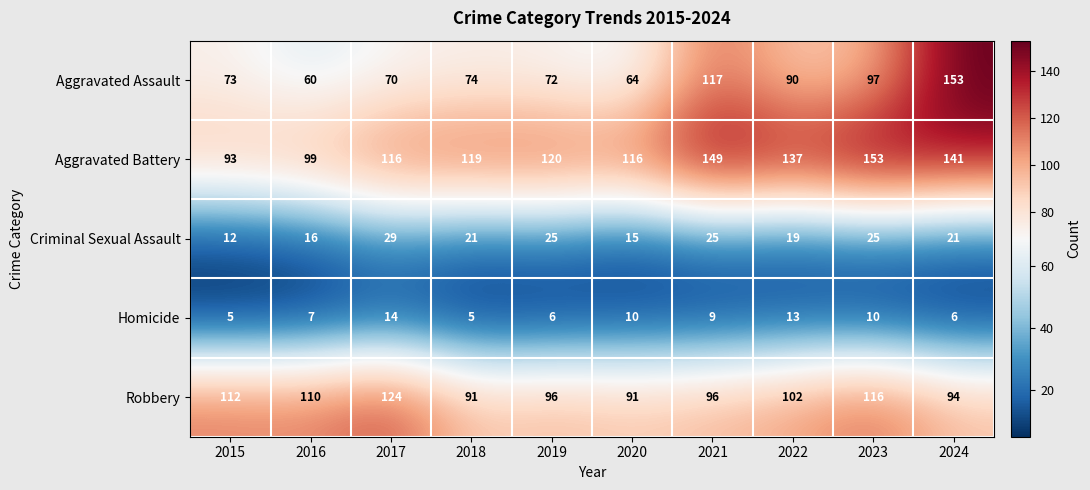

What is the difference between the second highest and minimum values in the Homicide series?

8